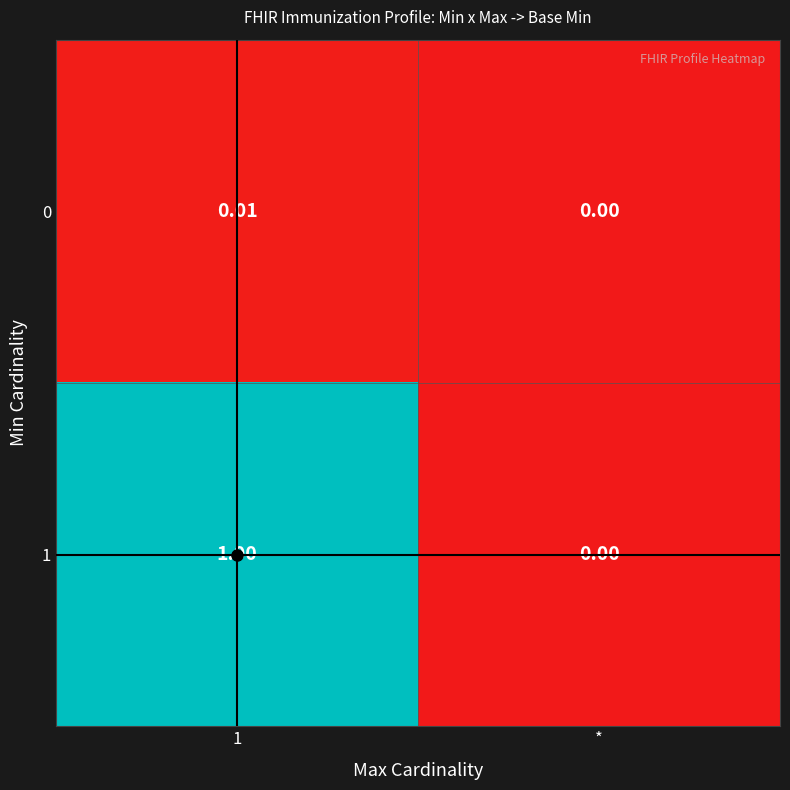

At which label does 1 reach its minimum?

*